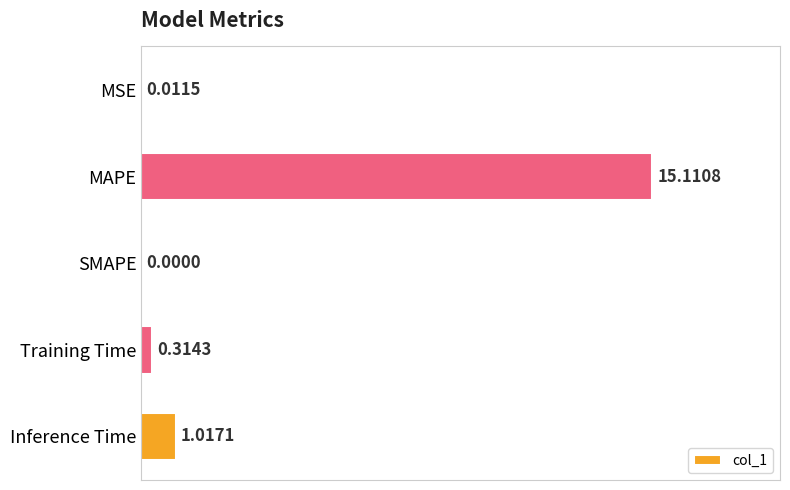

At which category does the chart reach its peak across all series?

MAPE